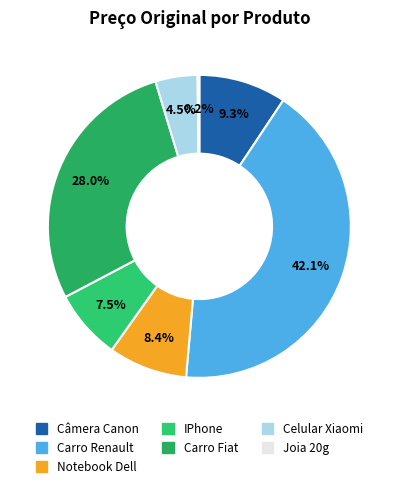

To the nearest percent, what portion does IPhone represent?

7%